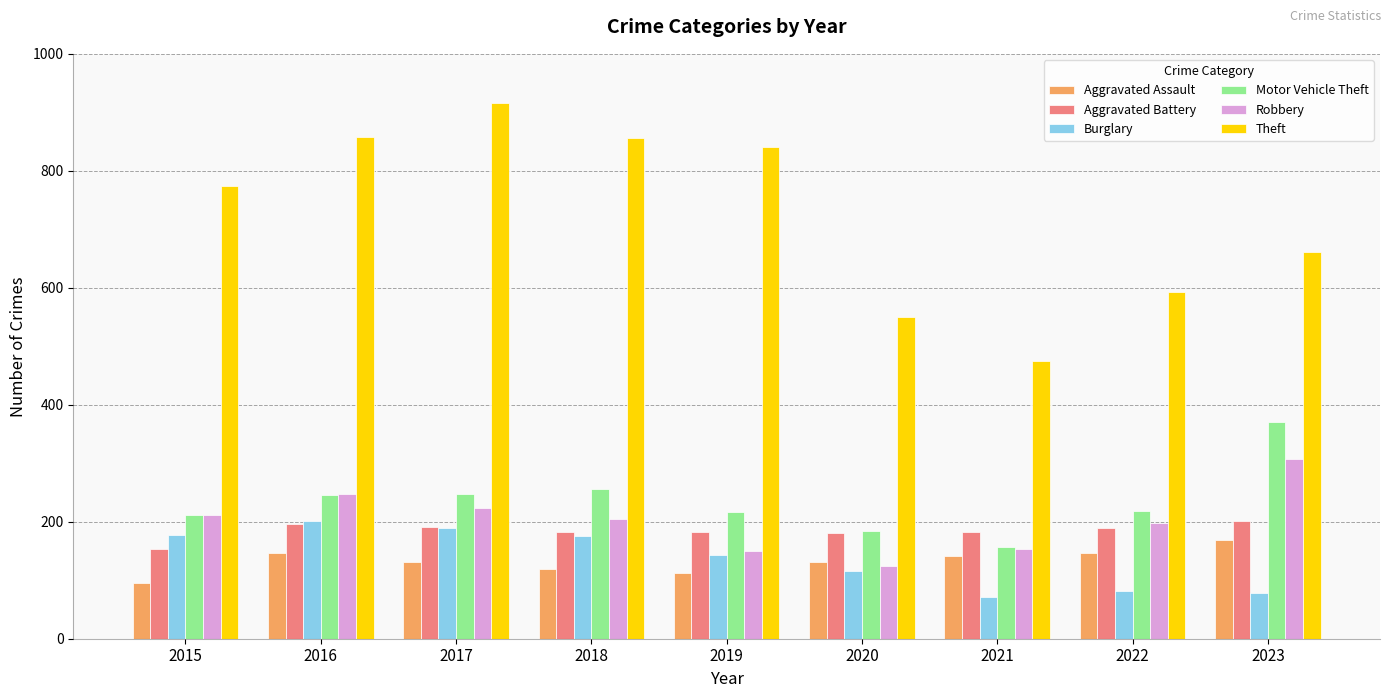

The Theft series shows 916 at 2017. True or false?

True